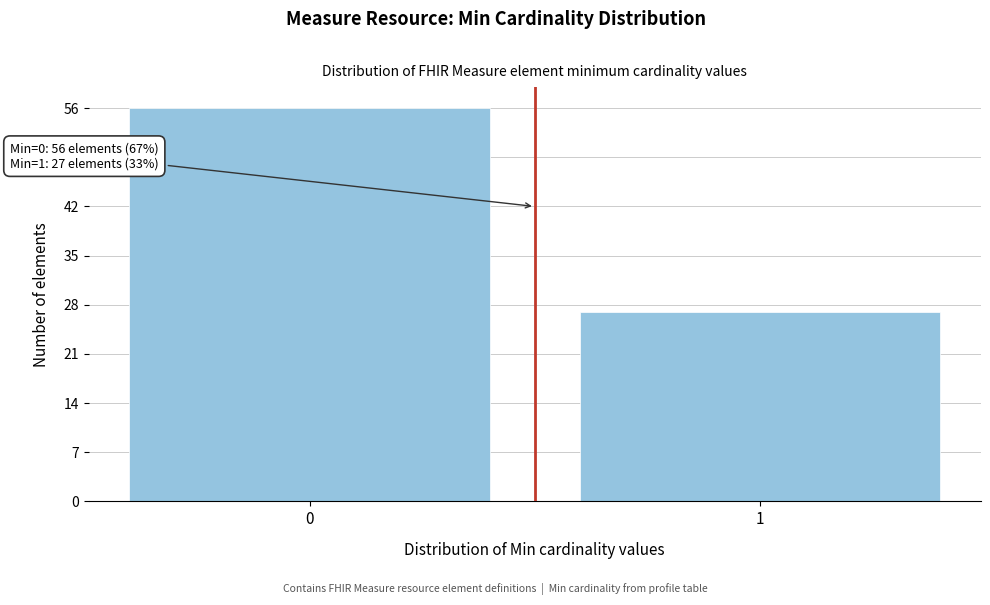

Reading right to left, extract all data points from this chart.

27	56